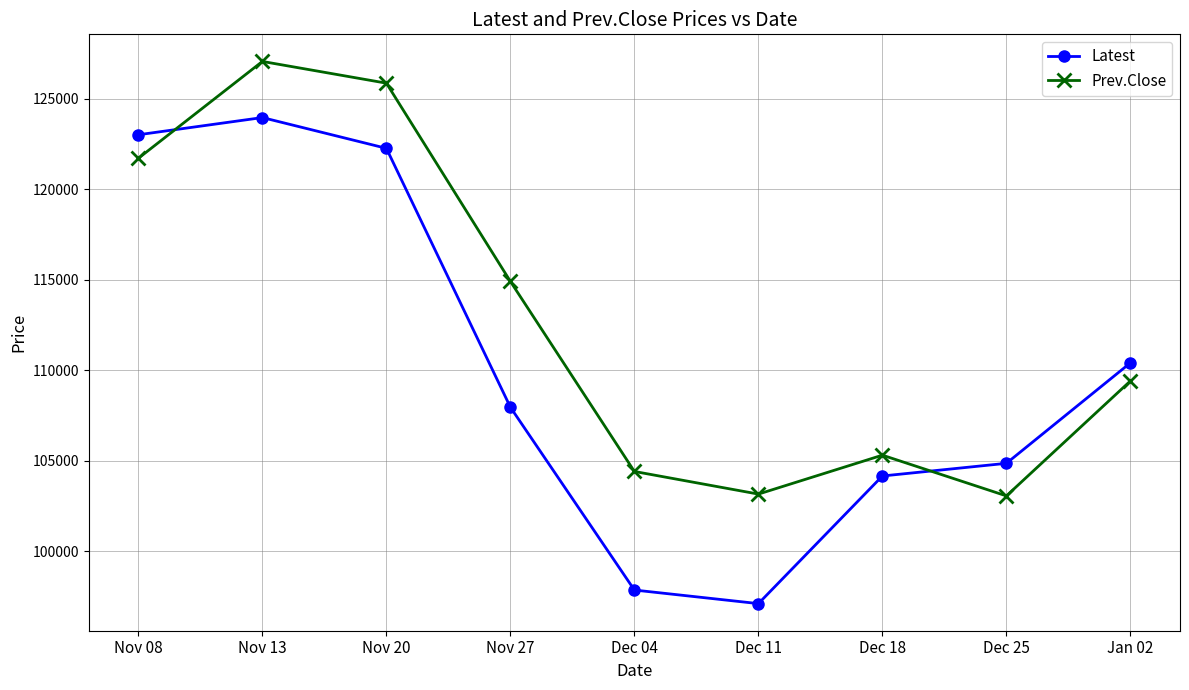

The value of Prev.Close at Nov 20 is 29004. True or false?

False